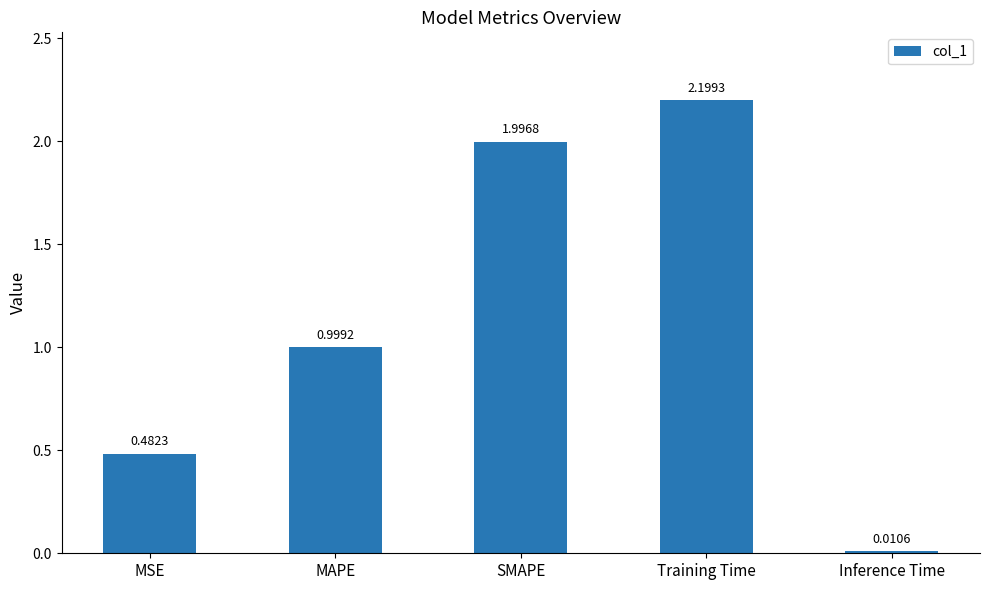

Which has a higher value, MAPE or Inference Time?

MAPE